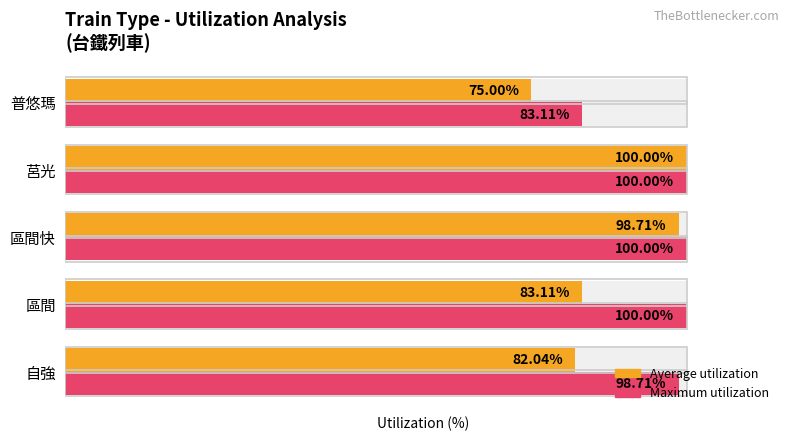

Reading left to right, list all the values displayed in this chart.

Average utilization: 82.0	83.1	98.7	100.0	75.0
Maximum utilization: 98.7	100.0	100.0	100.0	83.1